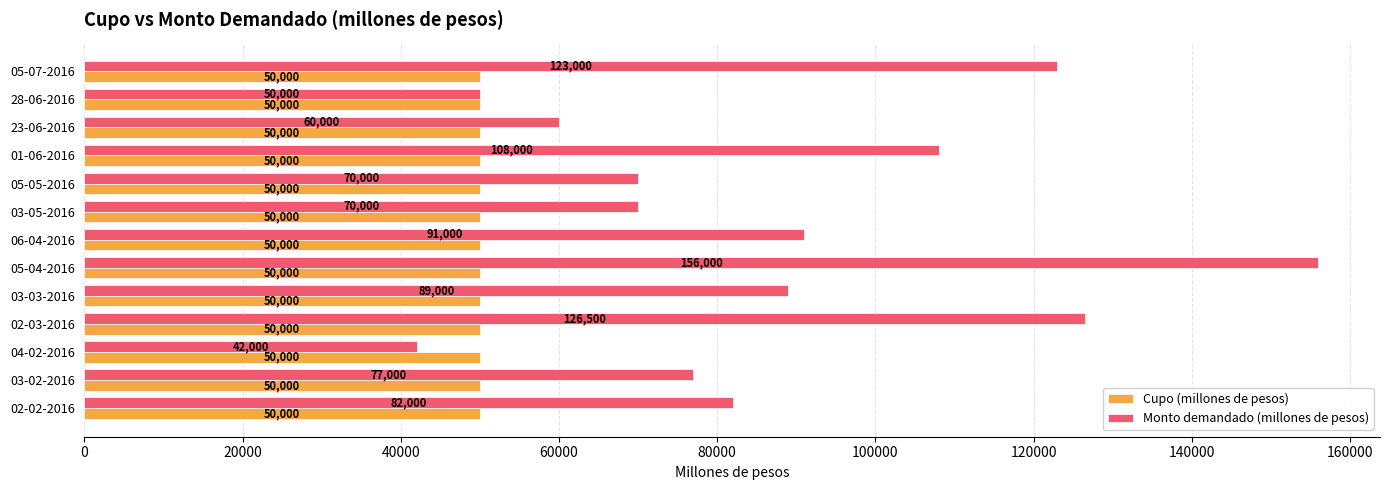

Between 03-02-2016 and 03-05-2016, which series saw the biggest shift?

Monto demandado (millones de pesos)